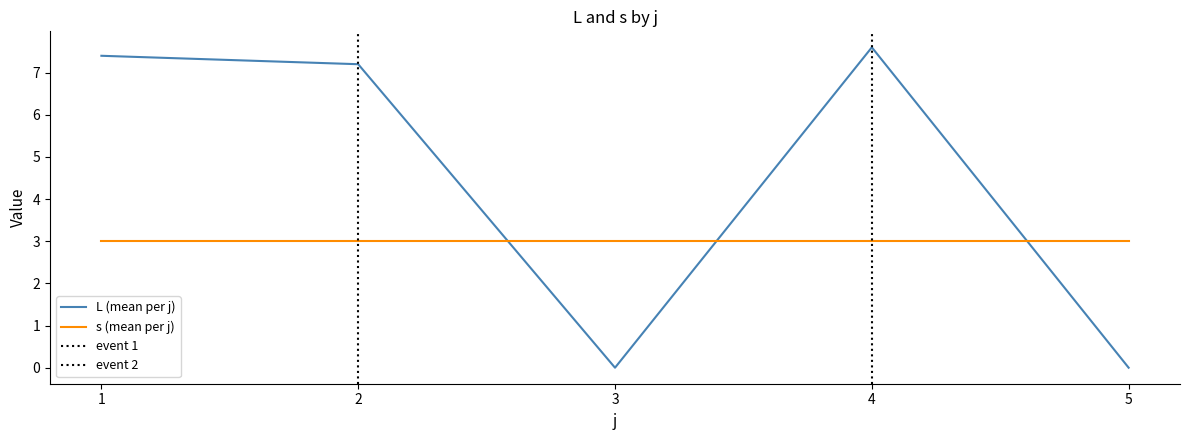

What is the highest value of the L (mean per j) series?

7.6